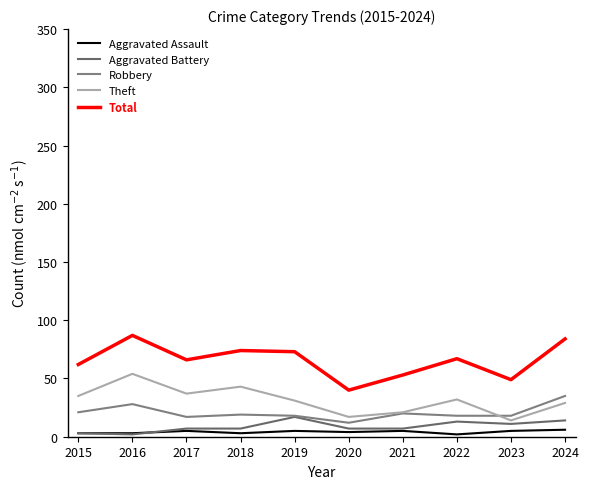

How many lines are shown in the chart?

5